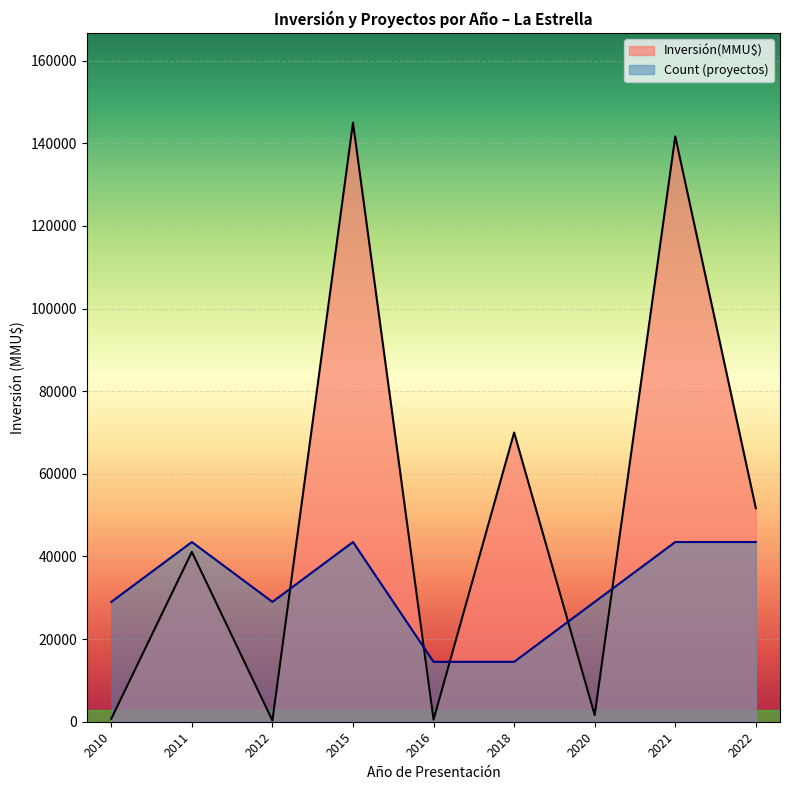

How many series are shown in this chart?

2